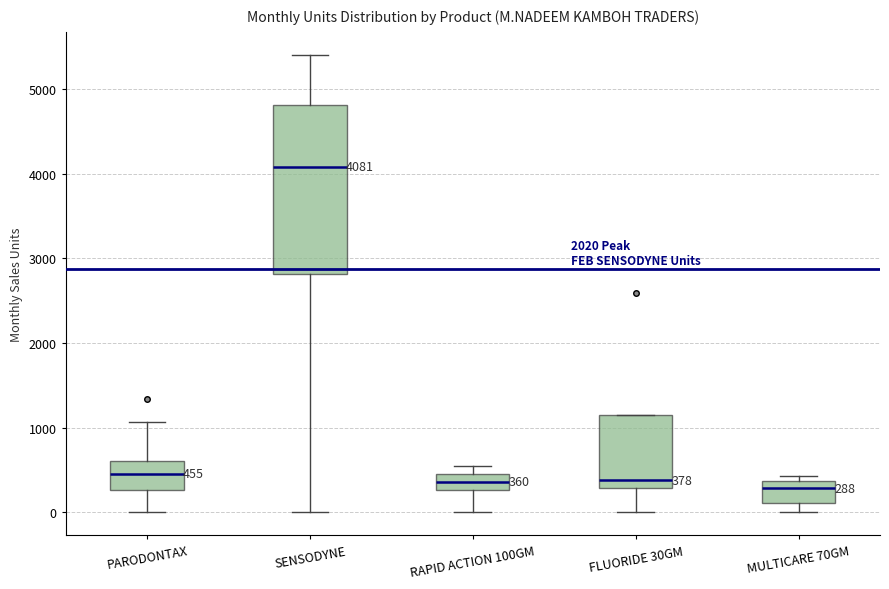

Comparing the boxes themselves (not the whiskers), which one is the tallest?

SENSODYNE